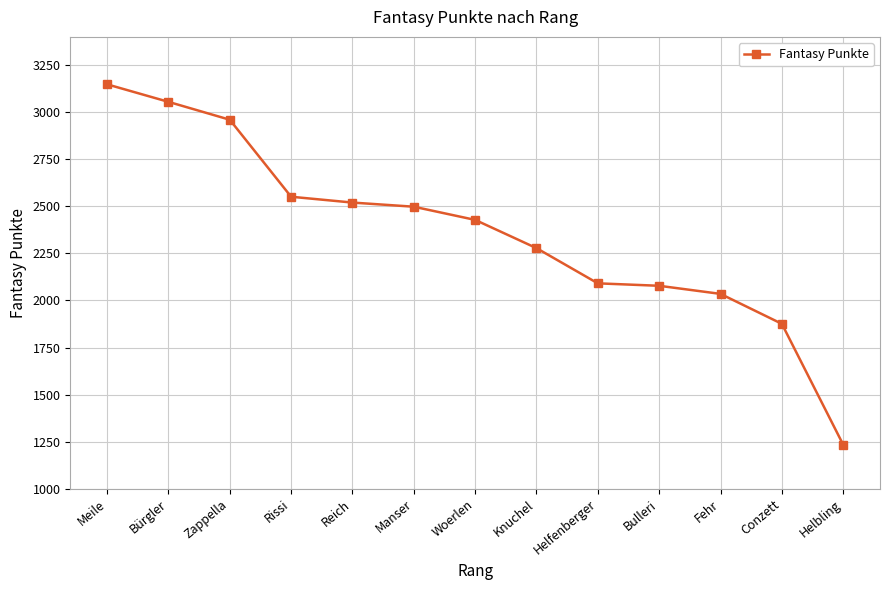

What is the difference between the maximum and second lowest values?

1272